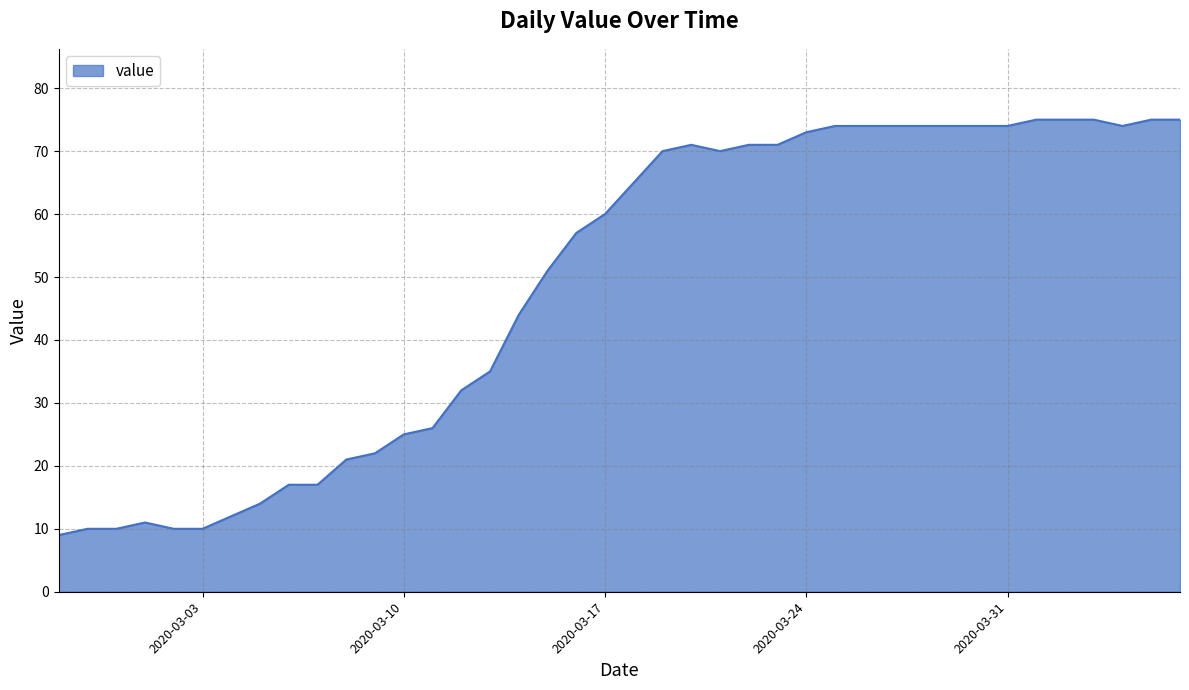

What is the minimum value shown in the chart?

9